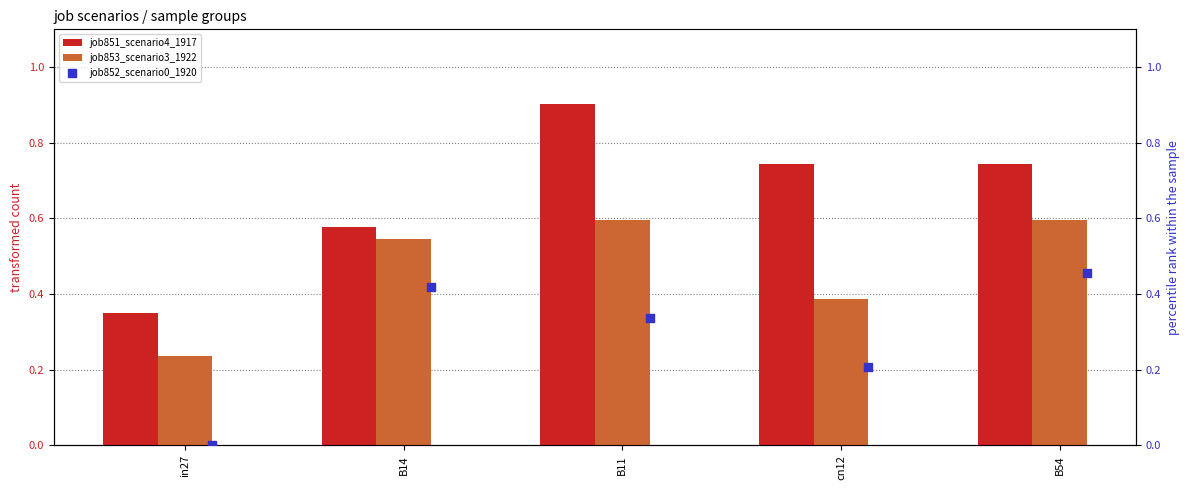

Which series reaches the maximum Y coordinate?

job851_scenario4_1917